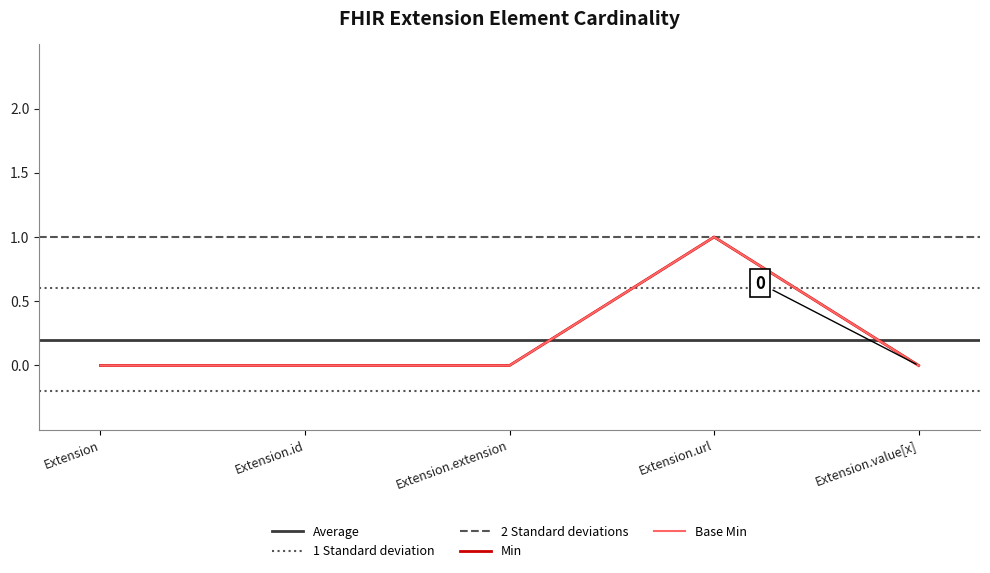

At how many categories does at least one series exceed 0?

1